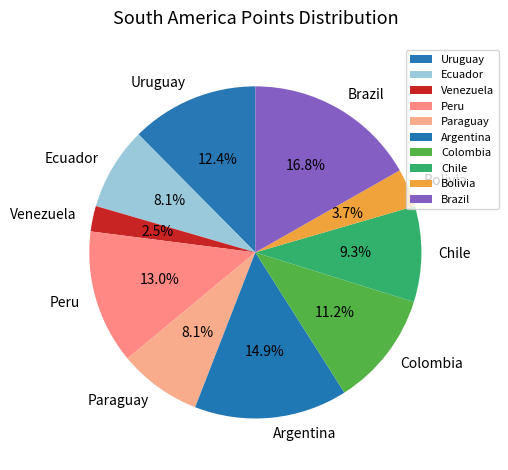

Which slice is the smallest?

Venezuela